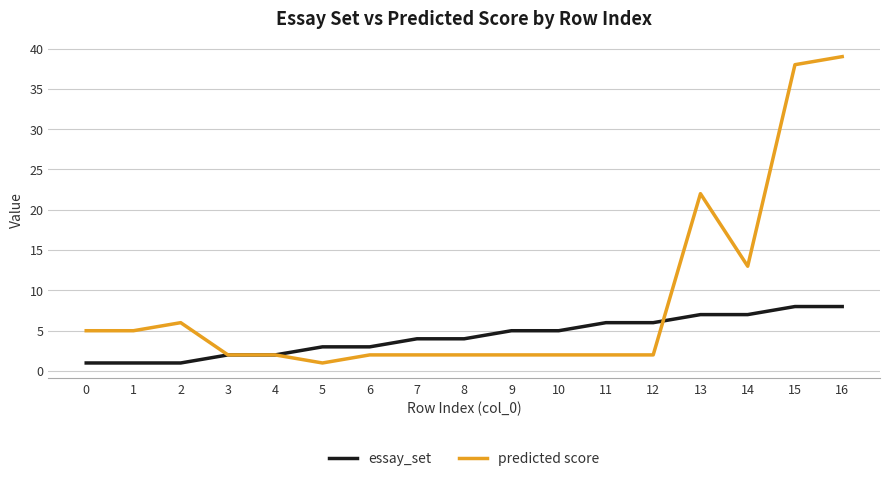

Which series has the largest range (max minus min)?

predicted score